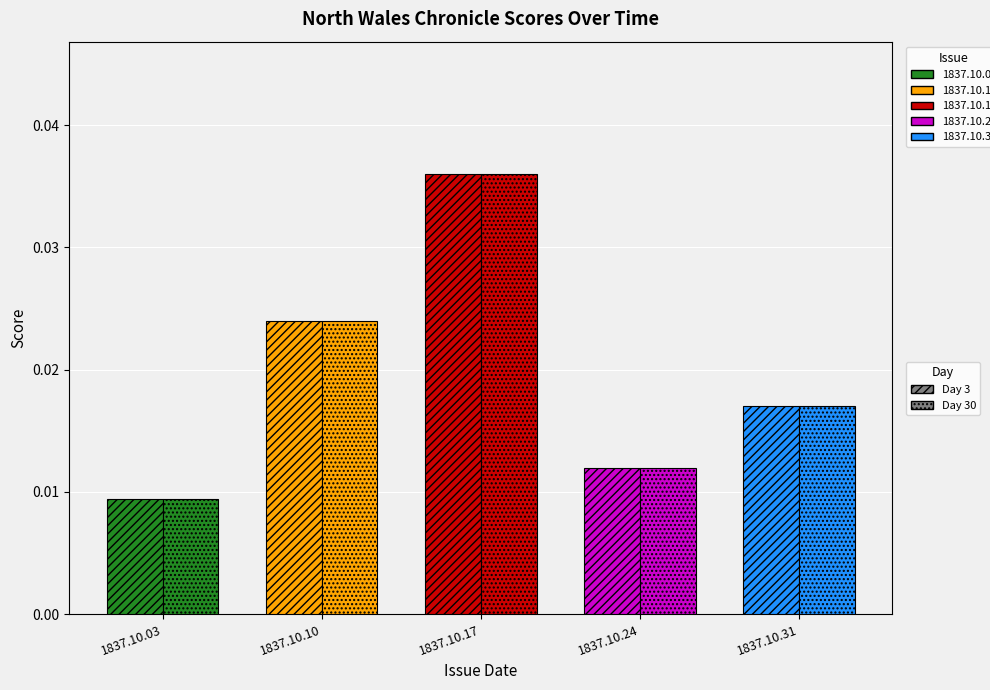

How many series are shown in this chart?

2